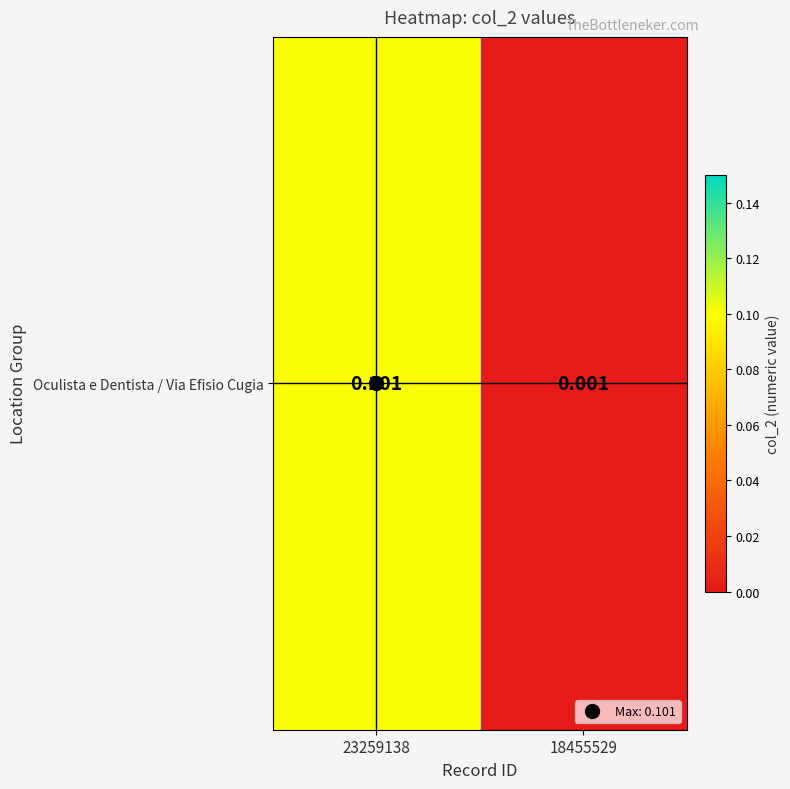

Which label corresponds to the largest value in the chart?

23259138